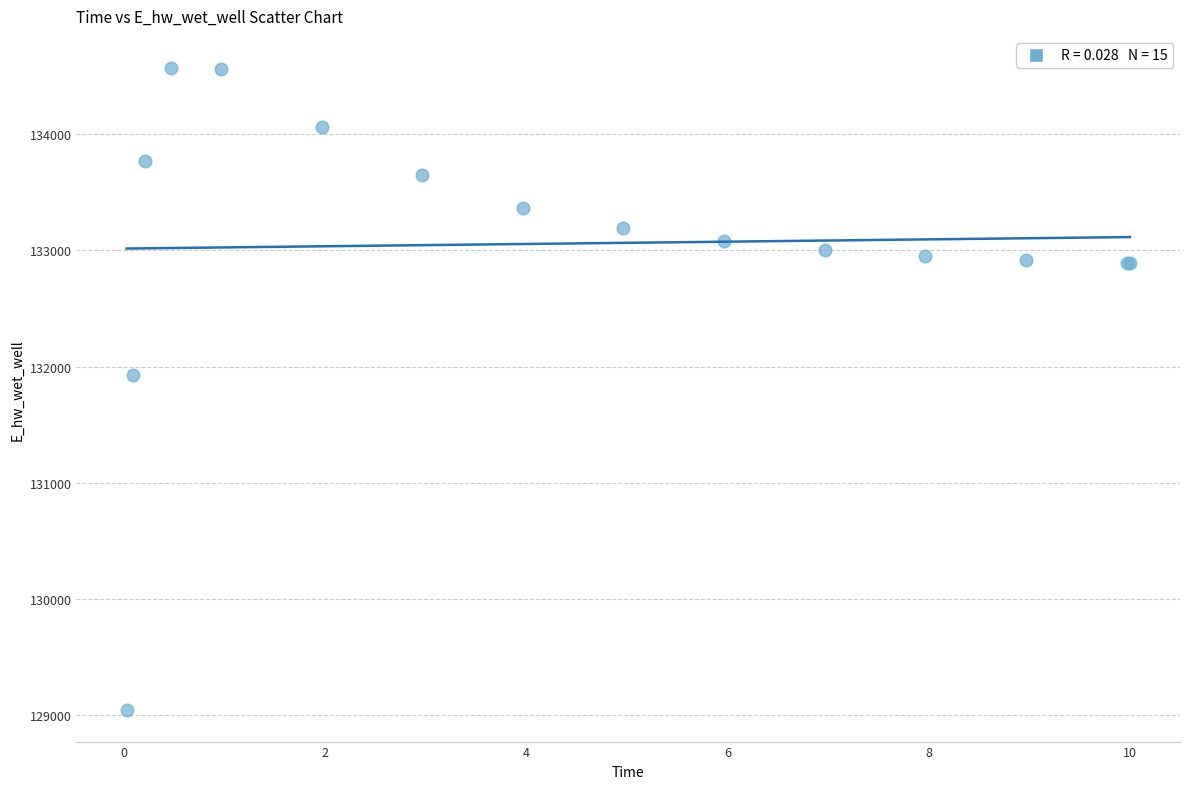

What Y value in the scatter plot is closest to 131808?

131928.8